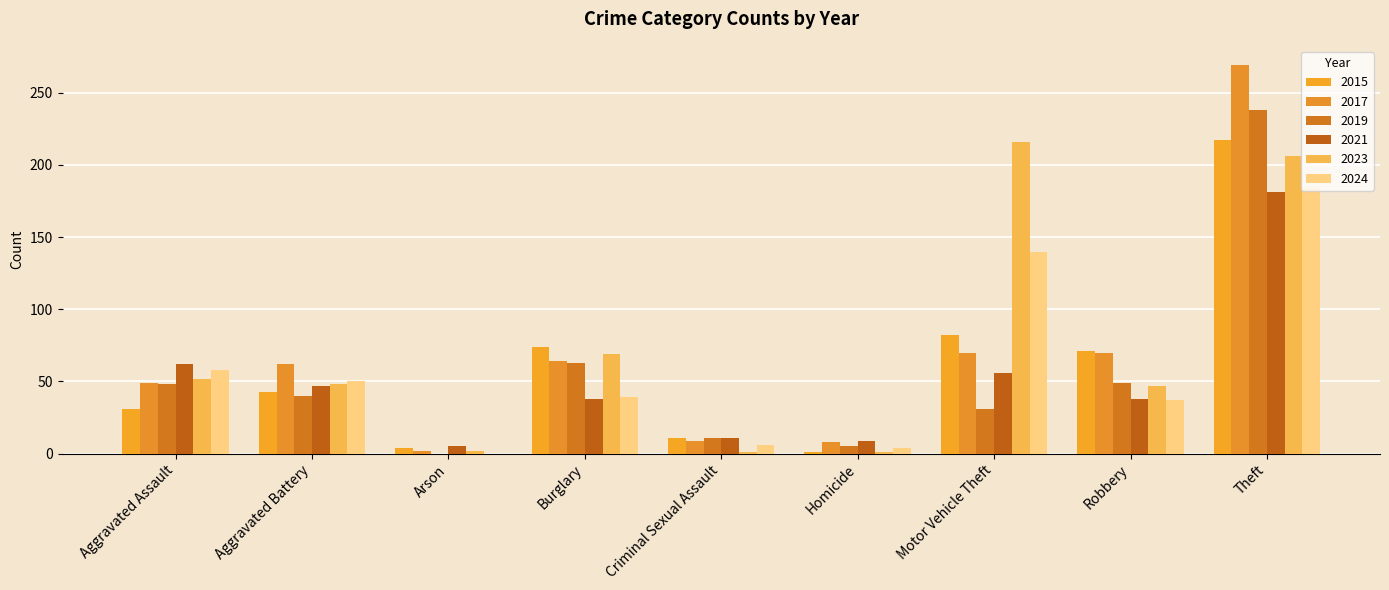

The value of 2021 at Homicide is 9. True or false?

True